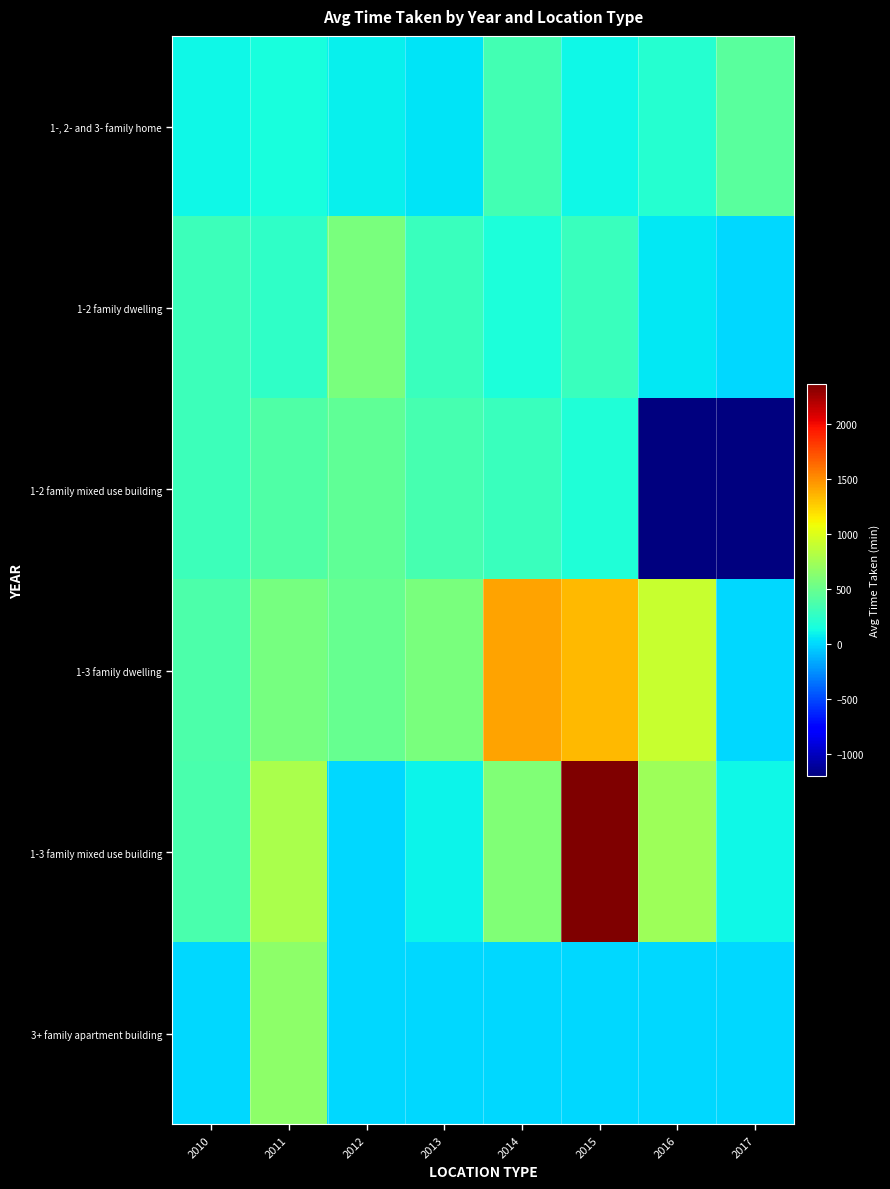

At 2017, list the series in order from largest to smallest.

1-, 2- and 3- family home, 1-3 family mixed use building, 1-2 family dwelling, 1-3 family dwelling, 3+ family apartment building, 1-2 family mixed use building